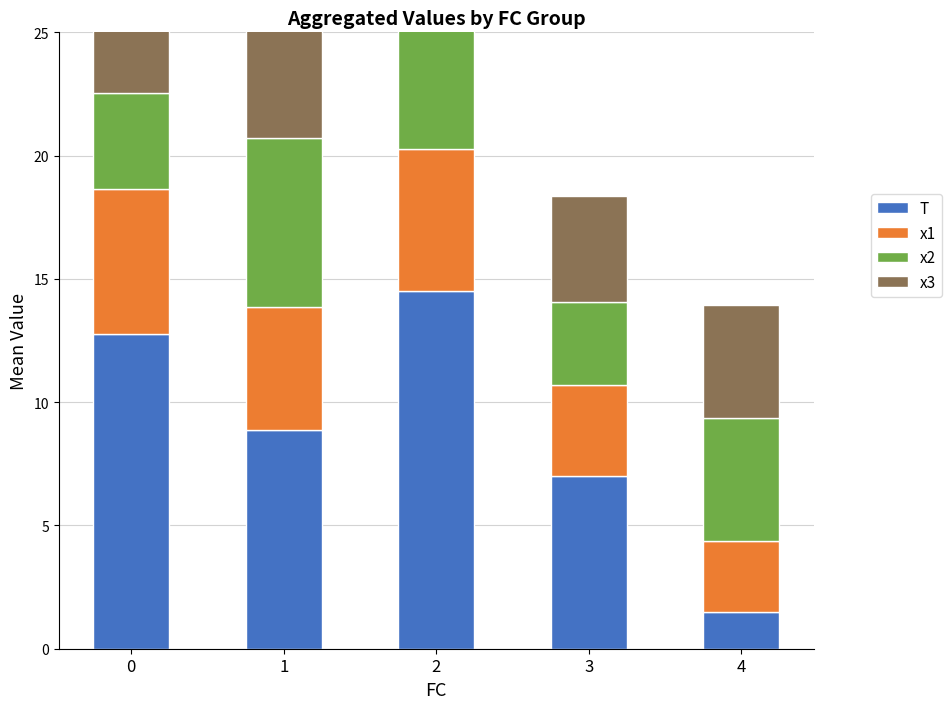

What is the difference between the maximum and second lowest values in the x3 series?

1.4